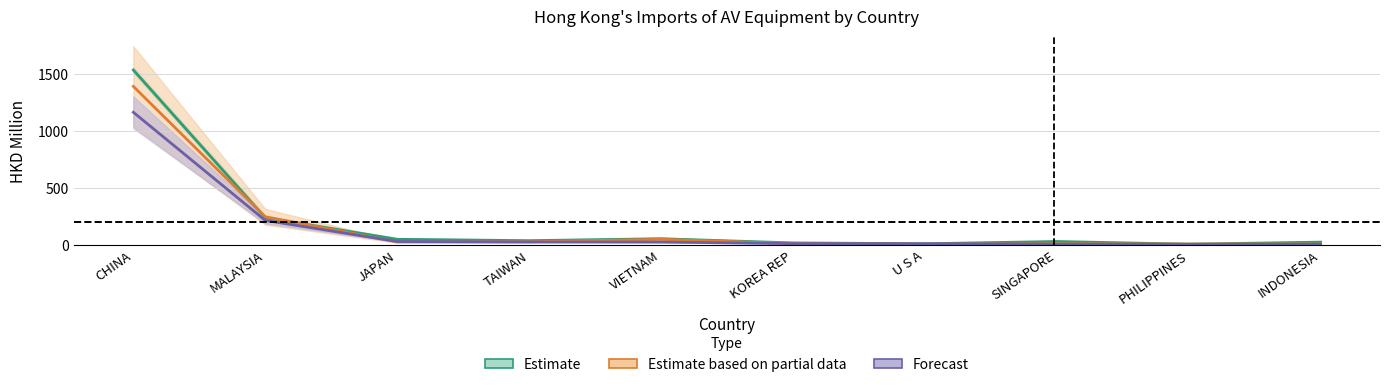

How many data points in Estimate are less than 36?

5